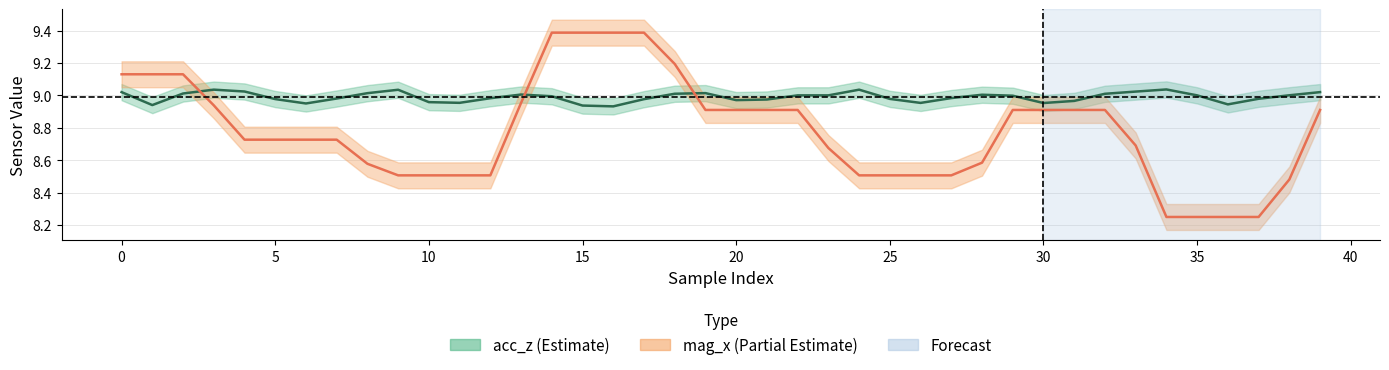

What is the sum of the acc_z values at 38 and 10?

18.0